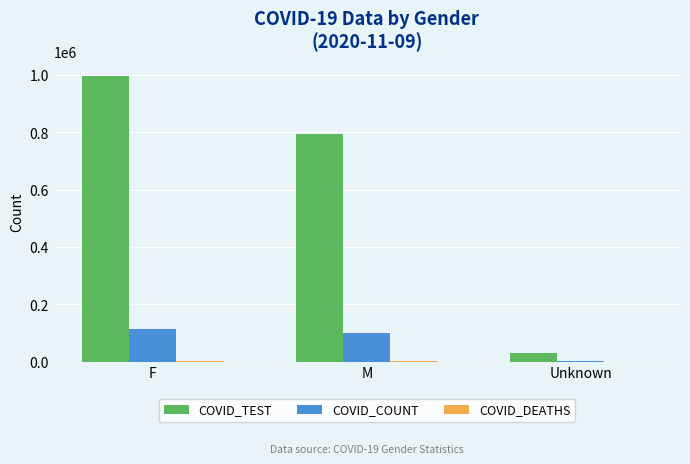

Where is COVID_TEST nearest to the value 514847?

M